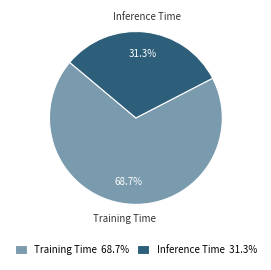

Count the number of slices in the pie.

2